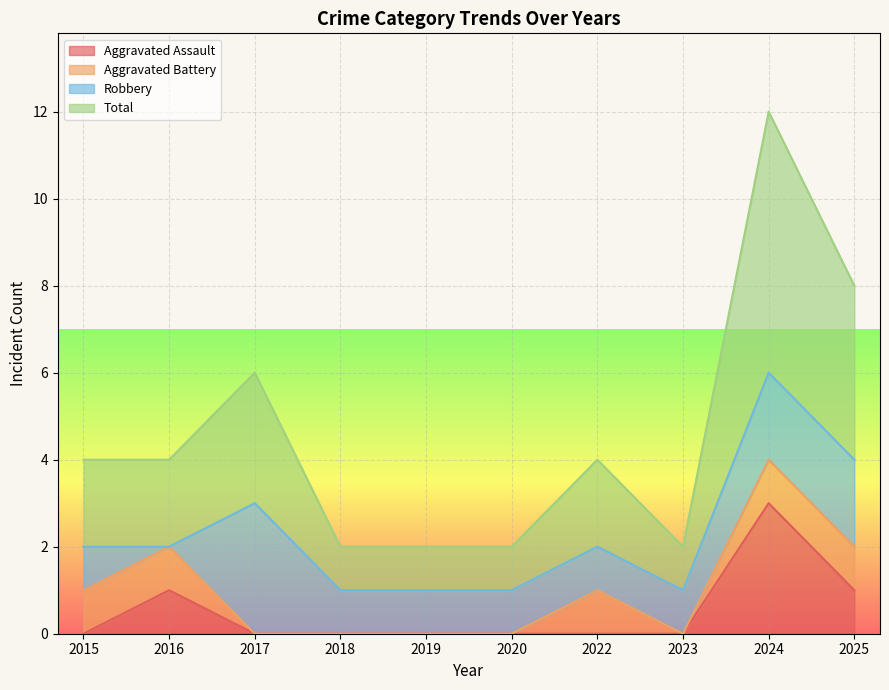

At which category does the chart reach its peak across all series?

2024